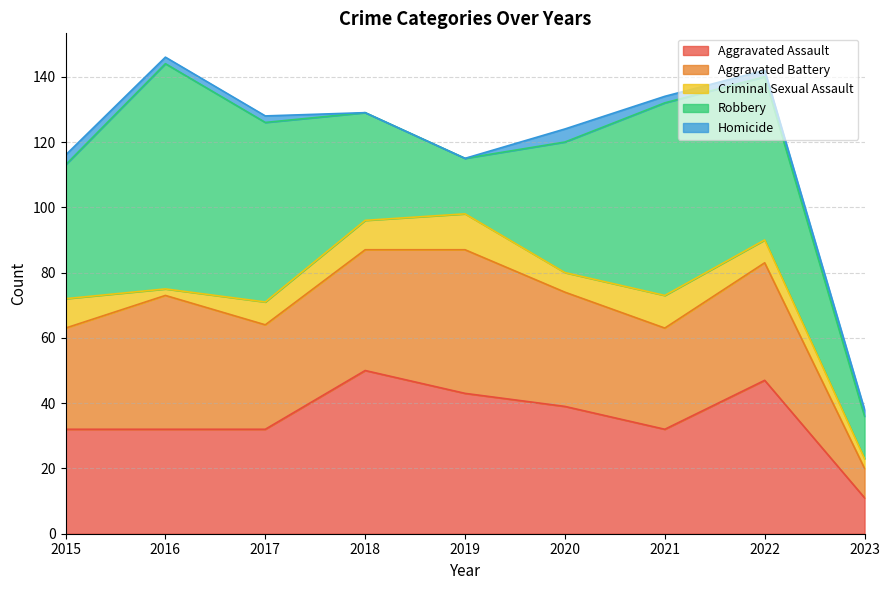

What is the difference between the maximum and minimum values in the Aggravated Battery series?

35